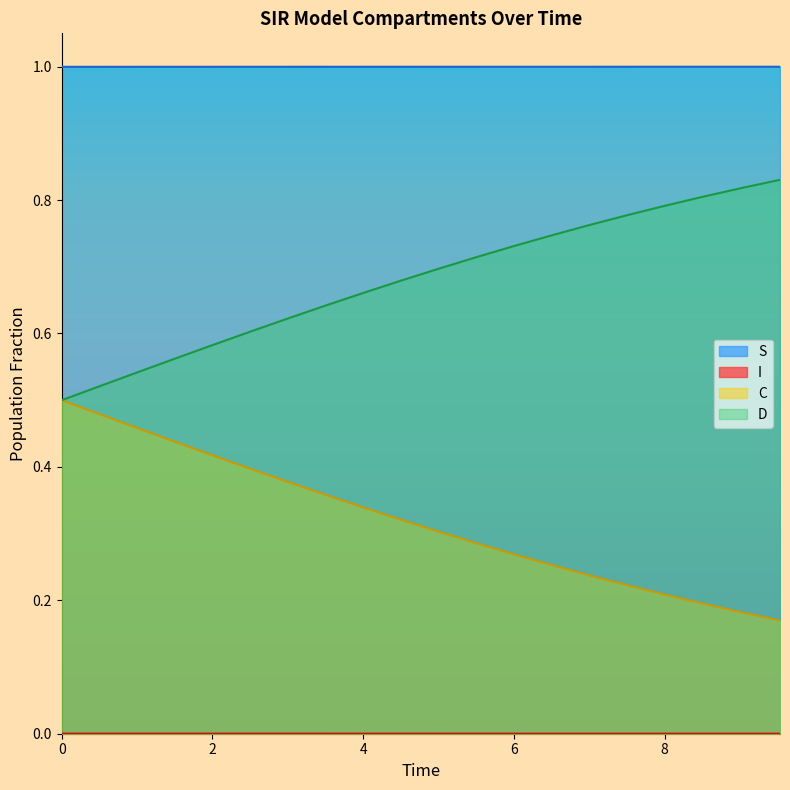

List the series in order of their peak value, lowest first.

I, C, D, S